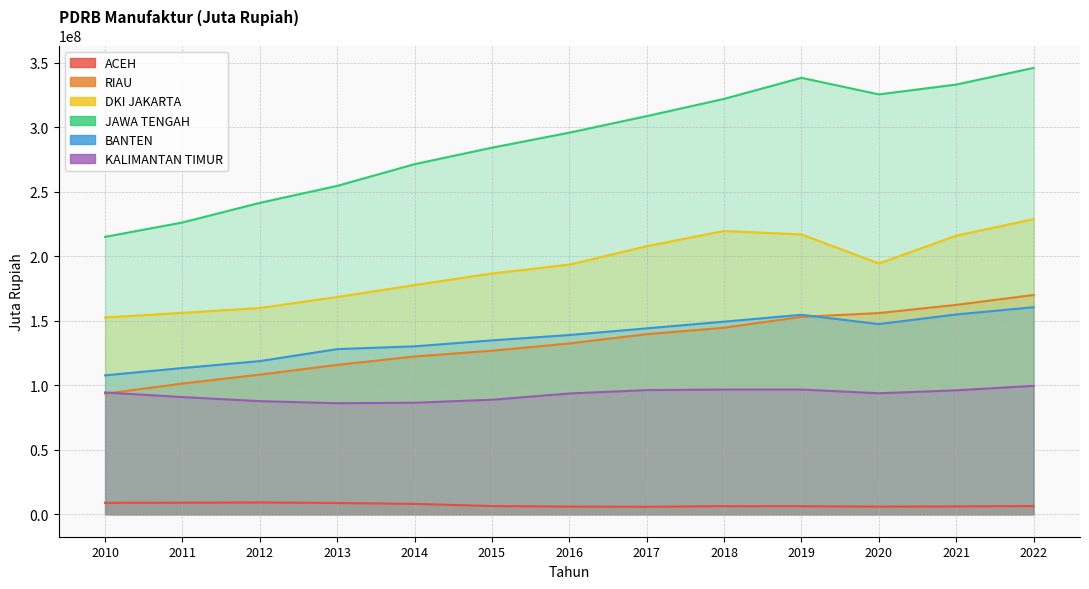

What is the total value across all series at 2019?

966569384.5